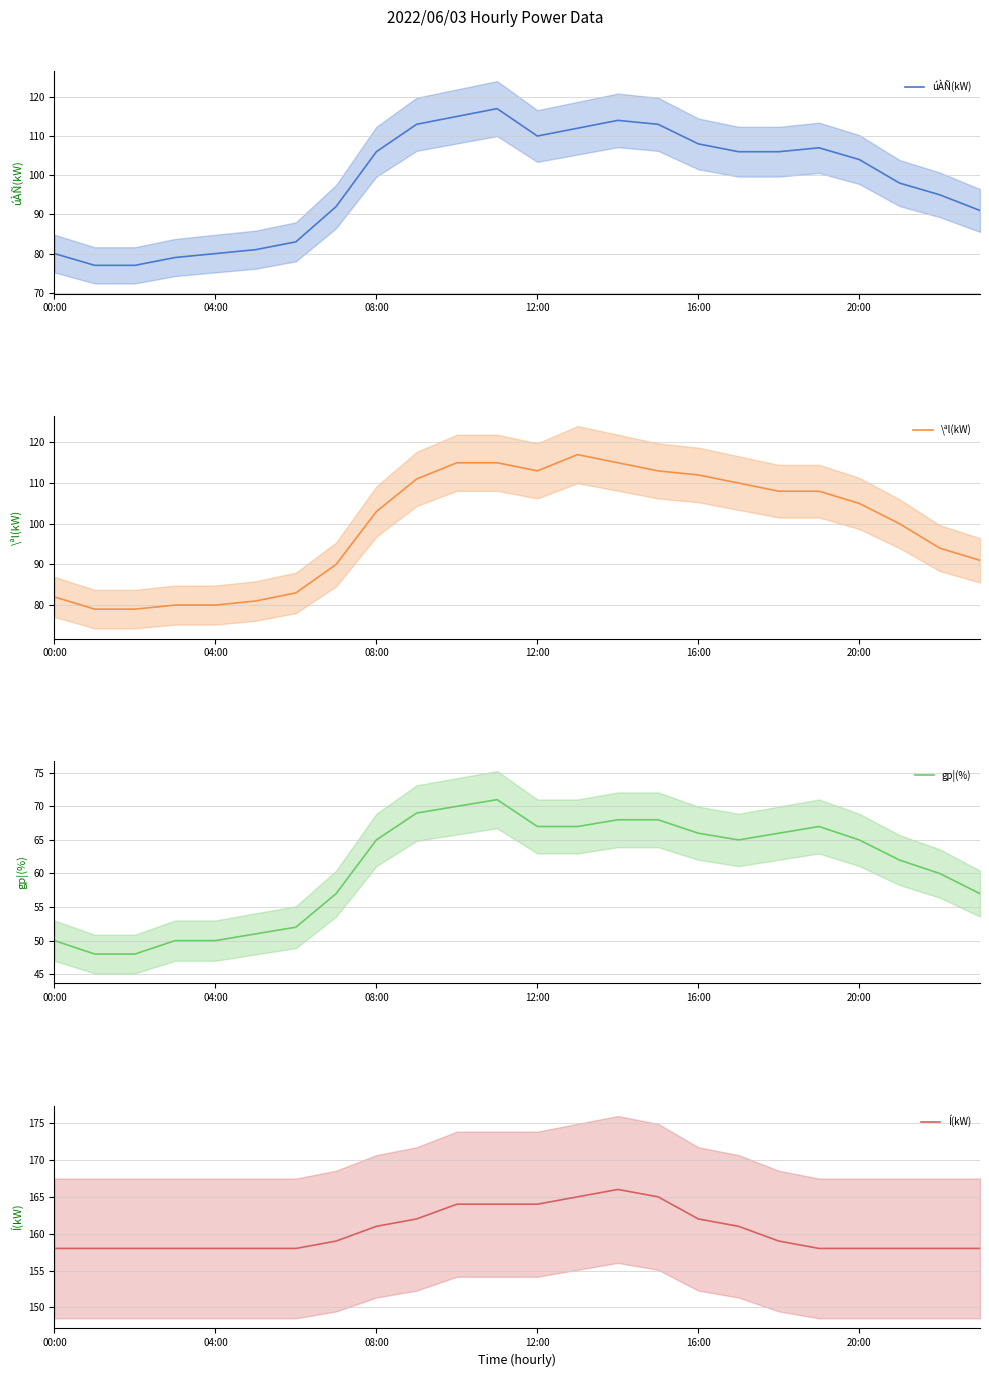

True or false: úÀÑ(kW) has more than 1 points higher than both neighbors.

True